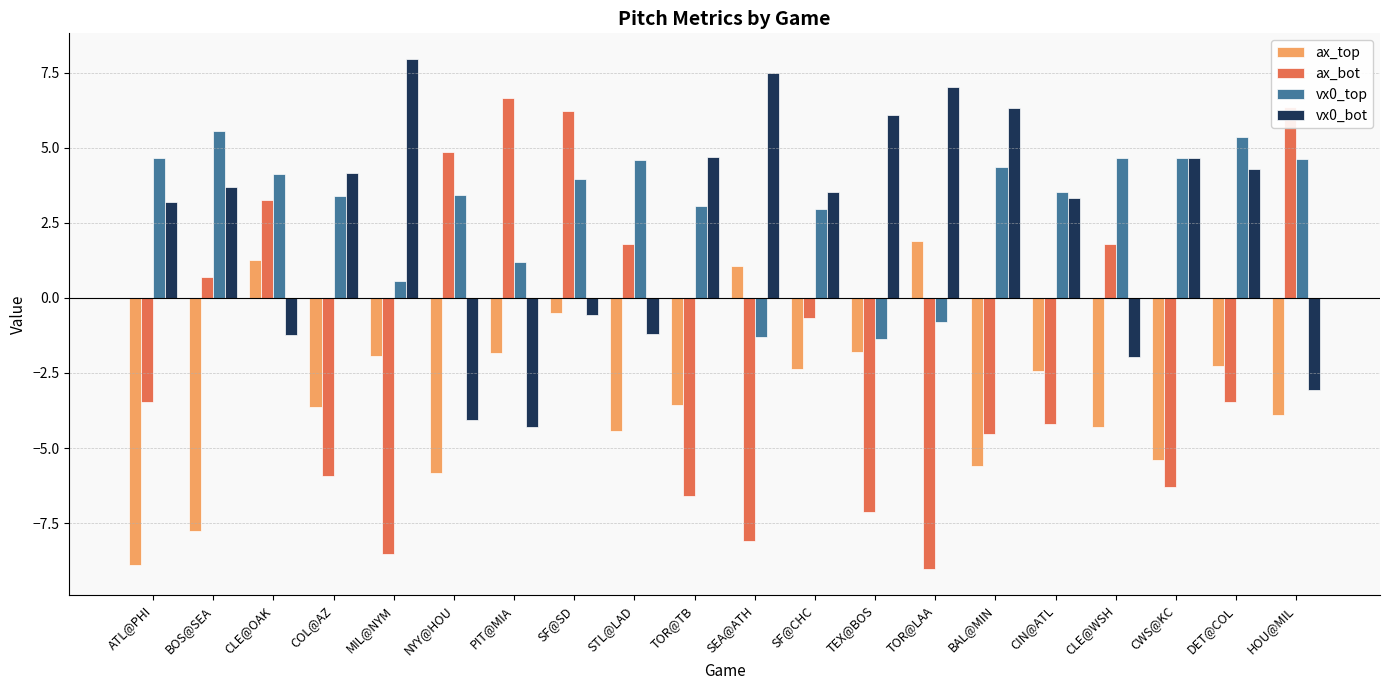

What is the difference between the maximum and minimum values in the vx0_bot series?

12.2